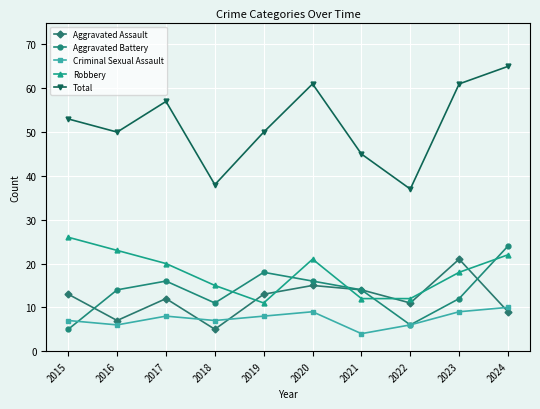

What is the spread (max minus min) of values at 2018?

33